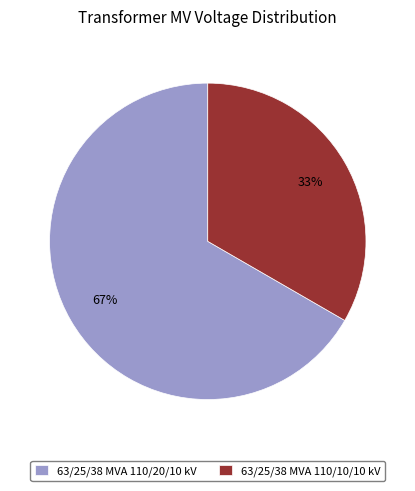

To the nearest percent, what is the combined percentage of 63/25/38 MVA 110/20/10 kV and 63/25/38 MVA 110/10/10 kV?

100%